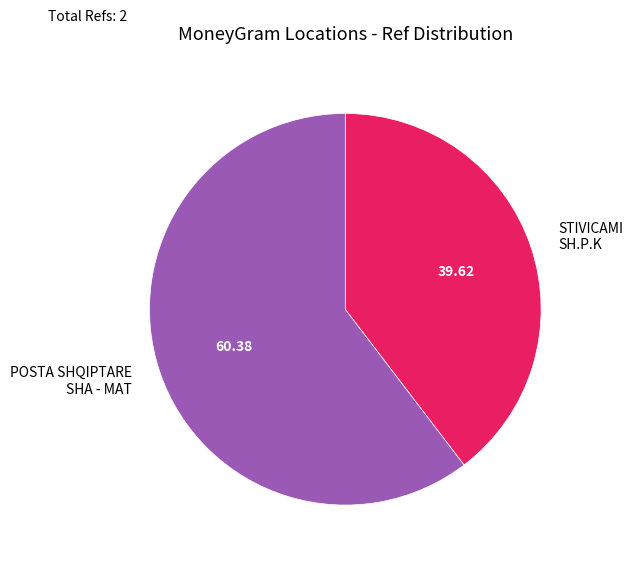

What is the majority slice?

POSTA SHQIPTARE SHA - MAT